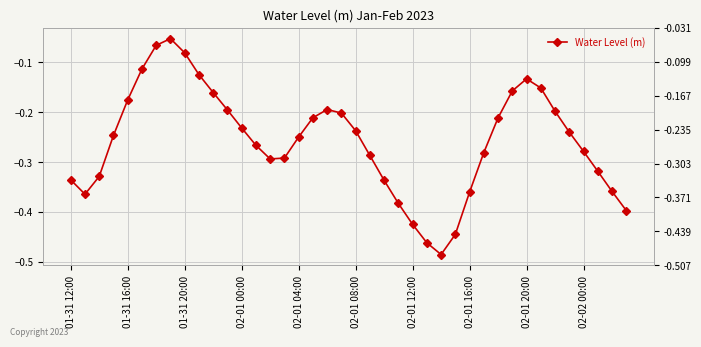

Does the chart display data point markers on the line(s)?

Yes